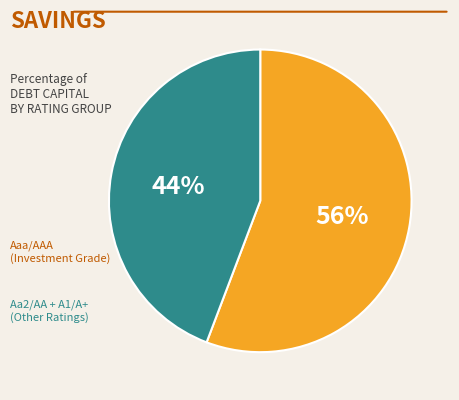

To the nearest percent, what is the average slice percentage?

50%